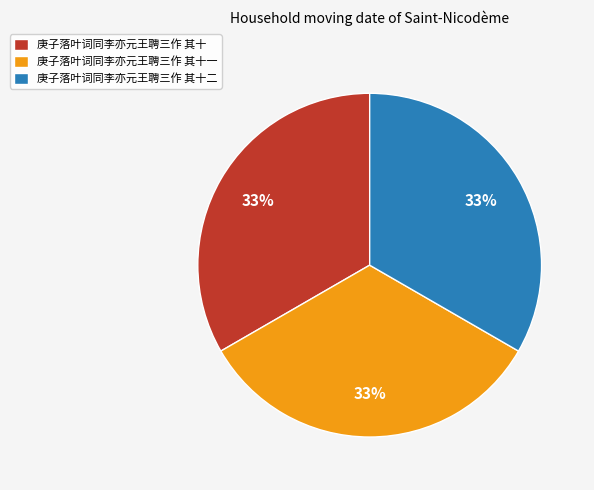

What percentage is the 庚子落叶词同李亦元王聘三作 其十 slice, to the nearest percent?

33%